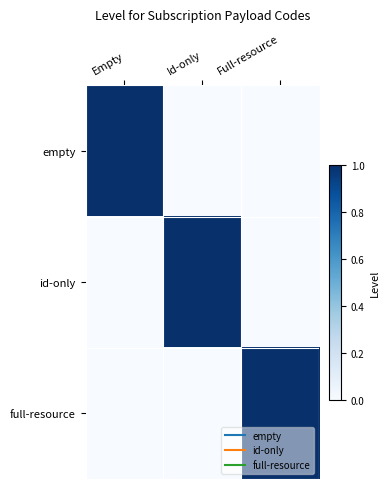

At Empty, list the series in order from largest to smallest.

empty, id-only, full-resource